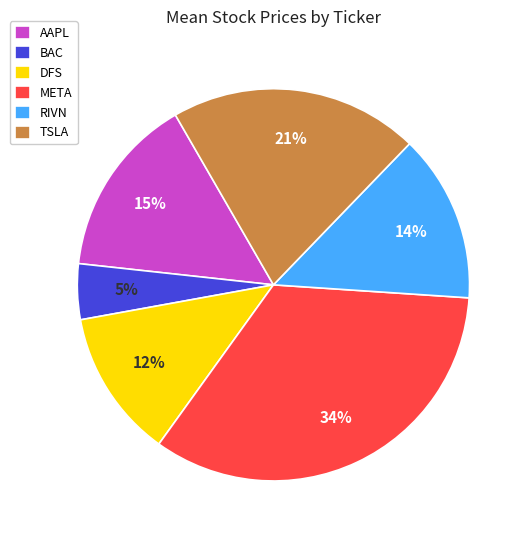

How many slices are in this pie chart?

6